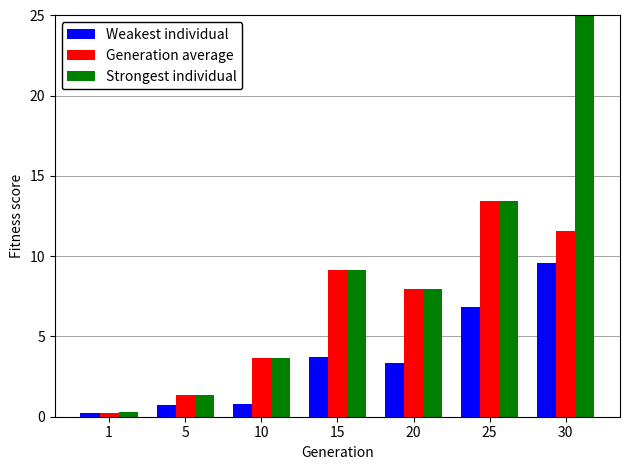

Rank the categories by Strongest individual value from highest to lowest.

30, 25, 15, 20, 10, 5, 1